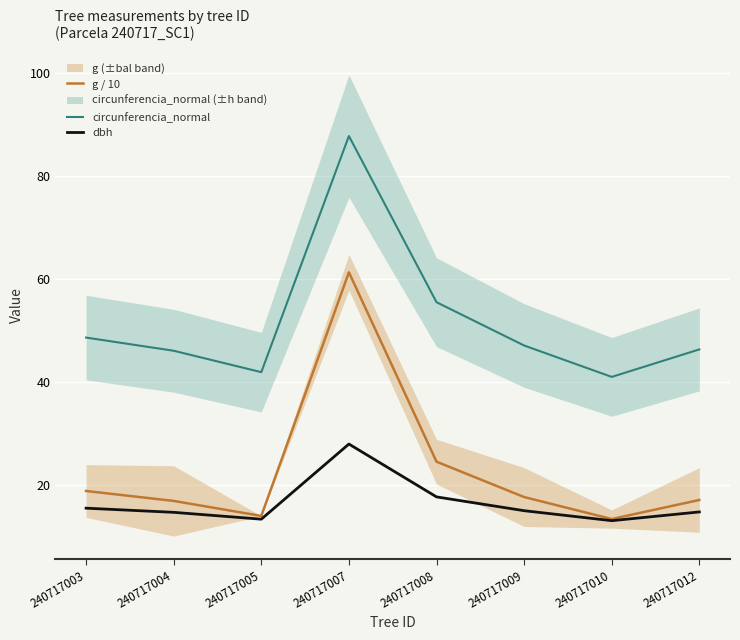

At which label does circunferencia_normal reach its peak?

240717007